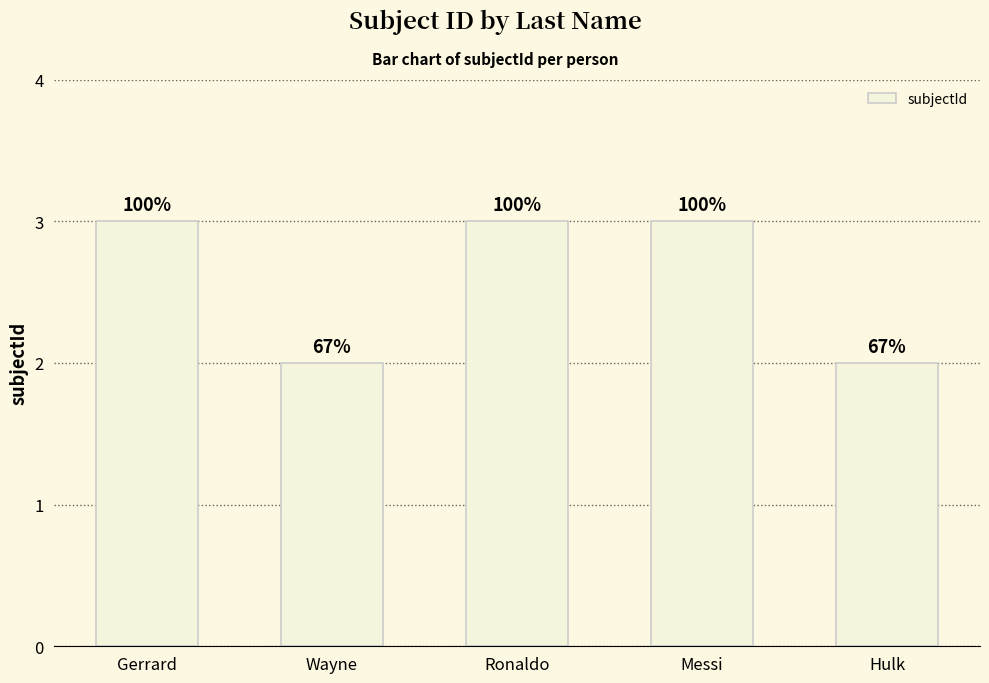

Reading left to right, what are all the values shown in this chart?

Gerrard=3	Wayne=2	Ronaldo=3	Messi=3	Hulk=2